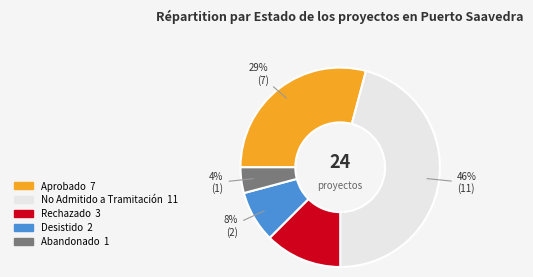

What percentage is the No Admitido a Tramitación slice, to the nearest percent?

46%